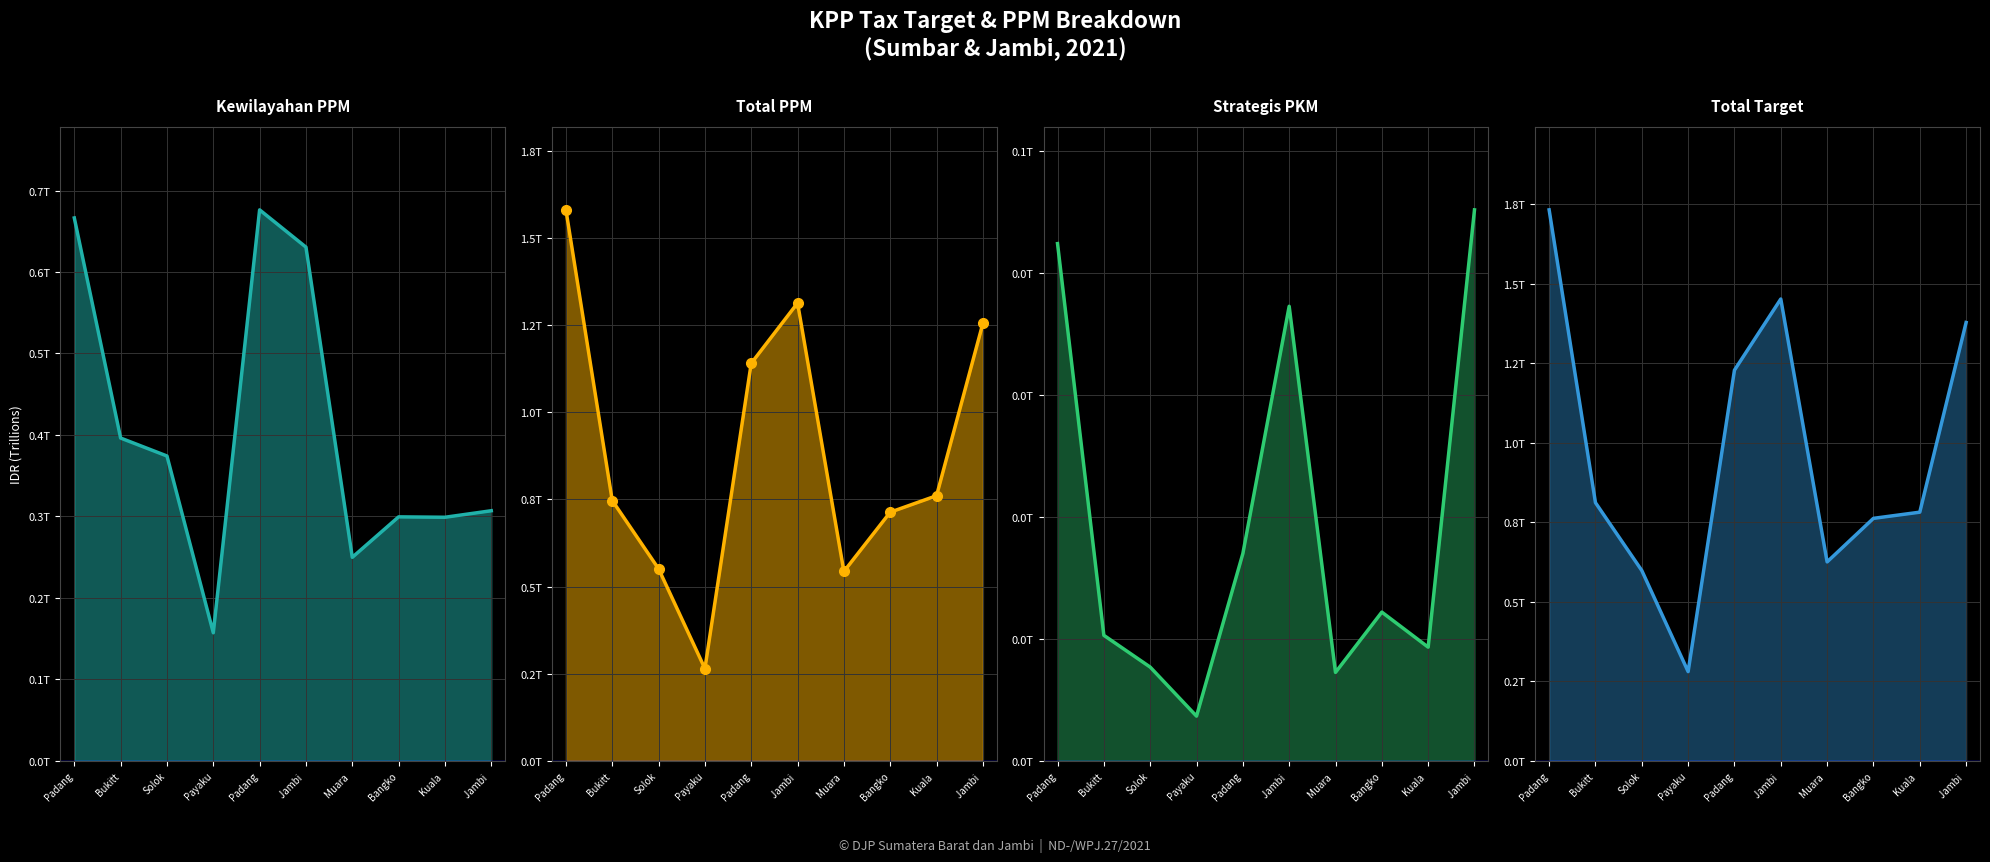

True or false: Kewilayahan PPM and Total Target cross at least once.

False